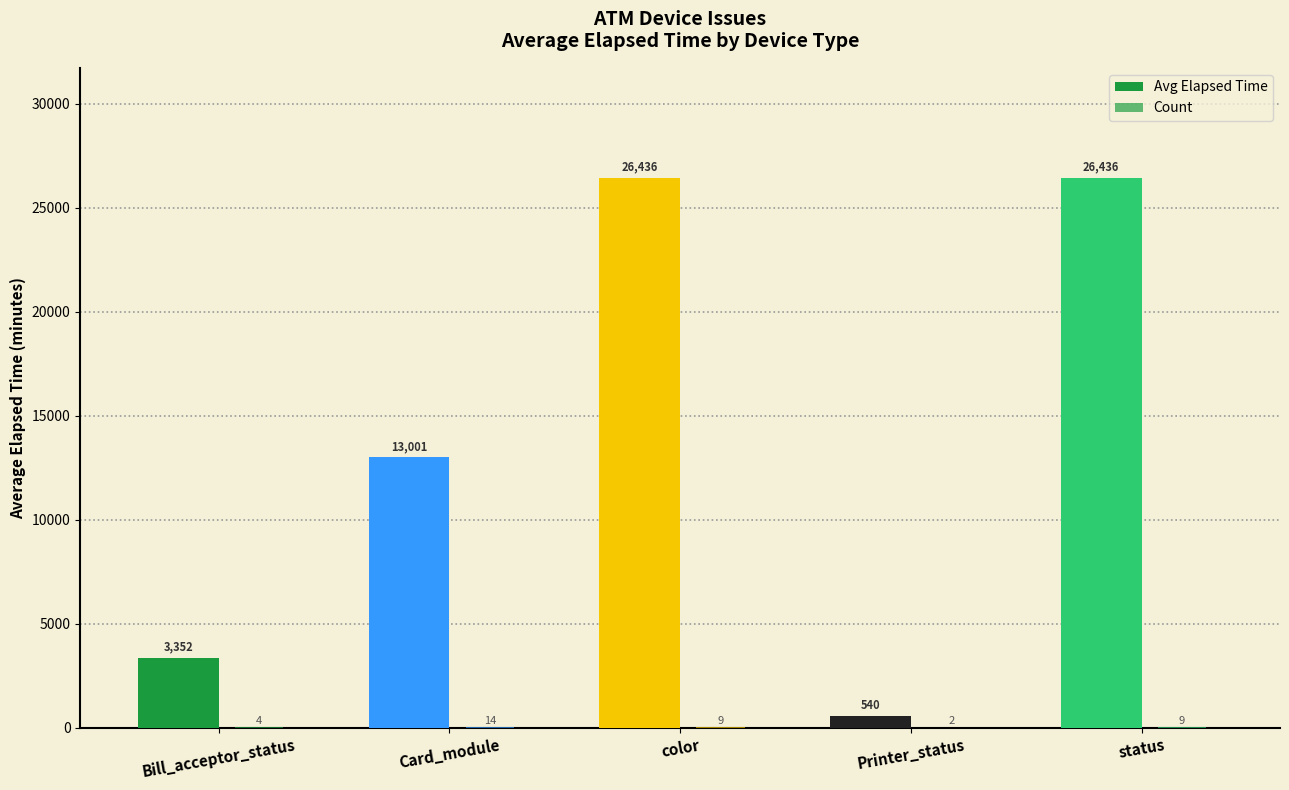

Which category has the lowest value in the Avg Elapsed Time series?

Printer_status